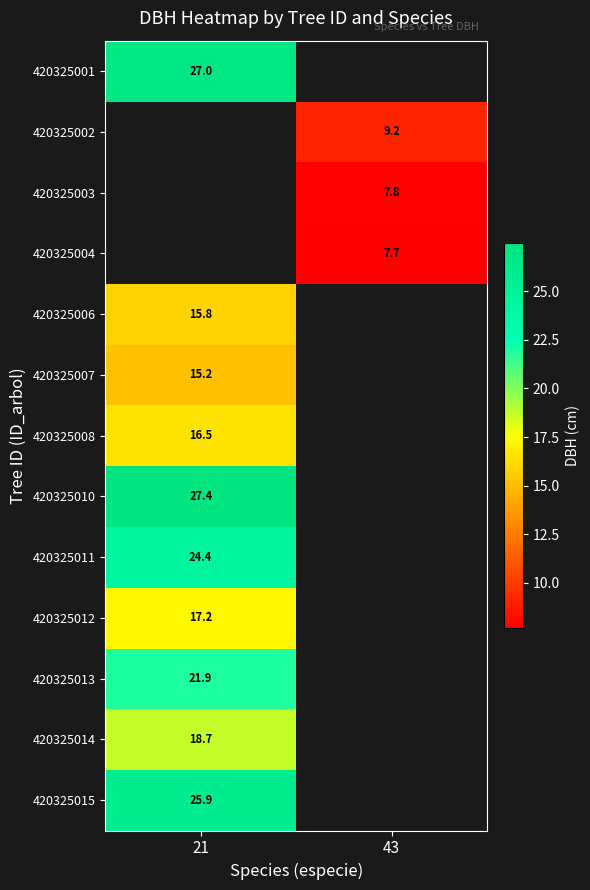

Is it true that 420325012 equals 24.8 at 21?

False